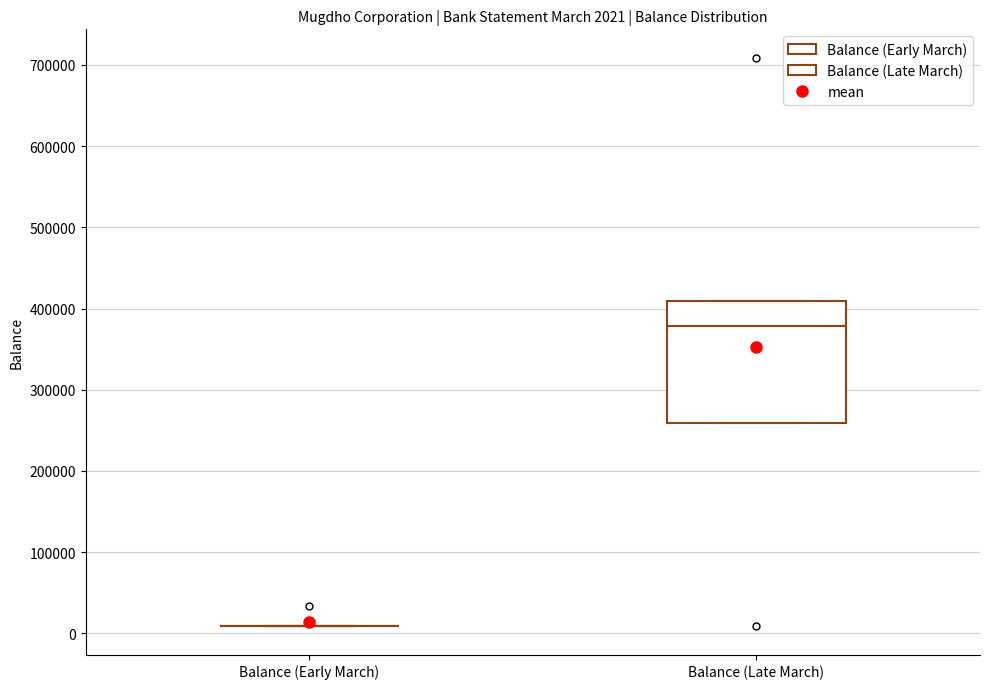

Comparing the boxes themselves (not the whiskers), which one is the tallest?

Balance (Late March)